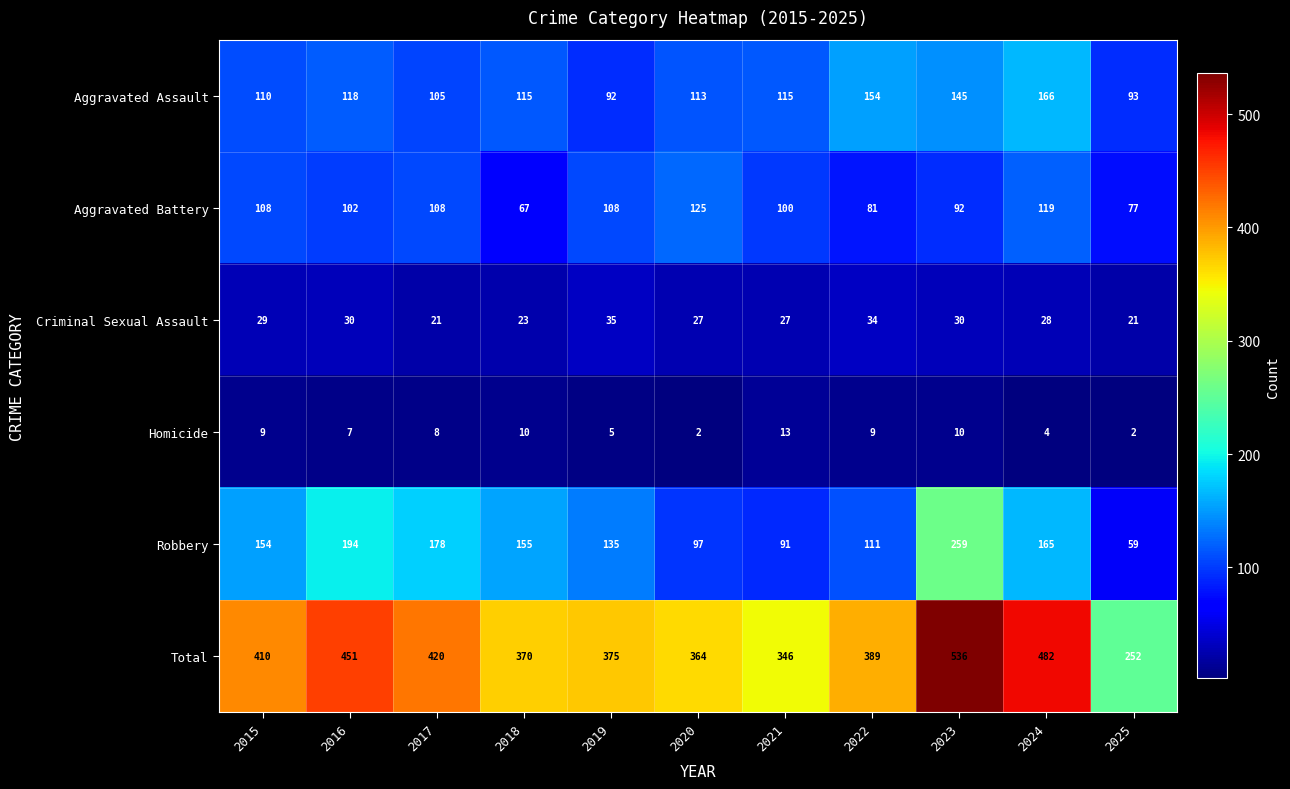

What is the difference between the Aggravated Battery values at 2021 and 2025?

23